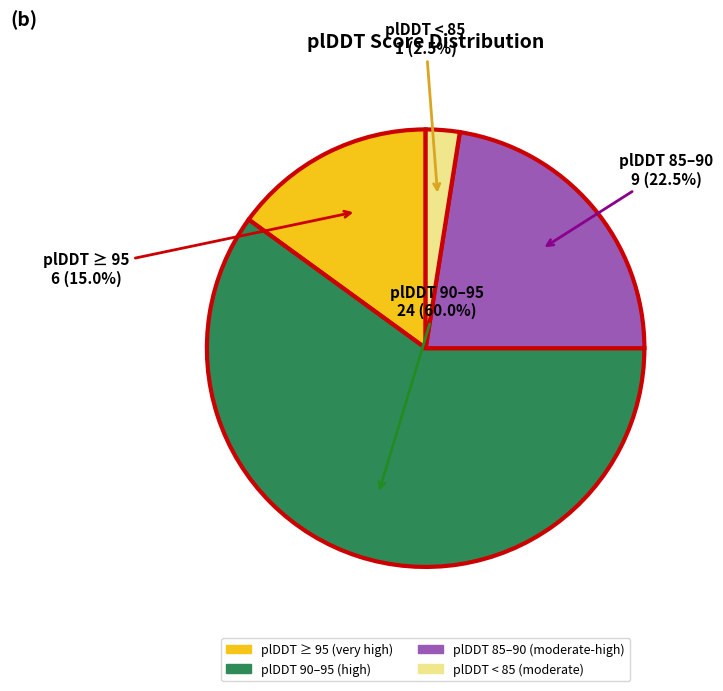

To the nearest percent, what is the average slice percentage?

25%